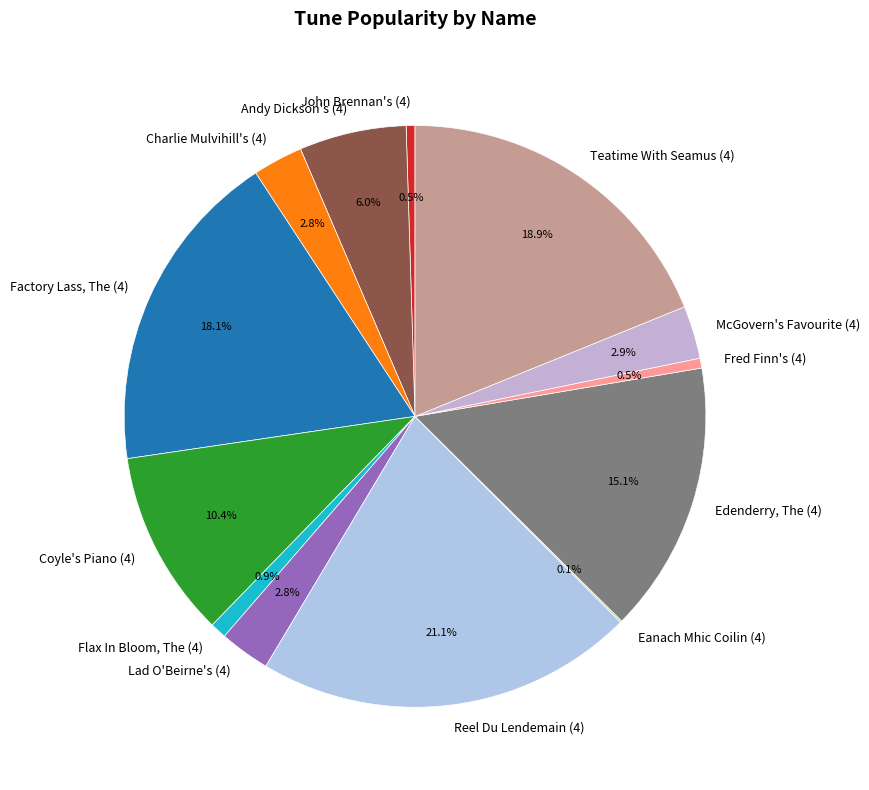

Is the sum of Factory Lass, The (4) and John Brennan's (4) greater than half?

No